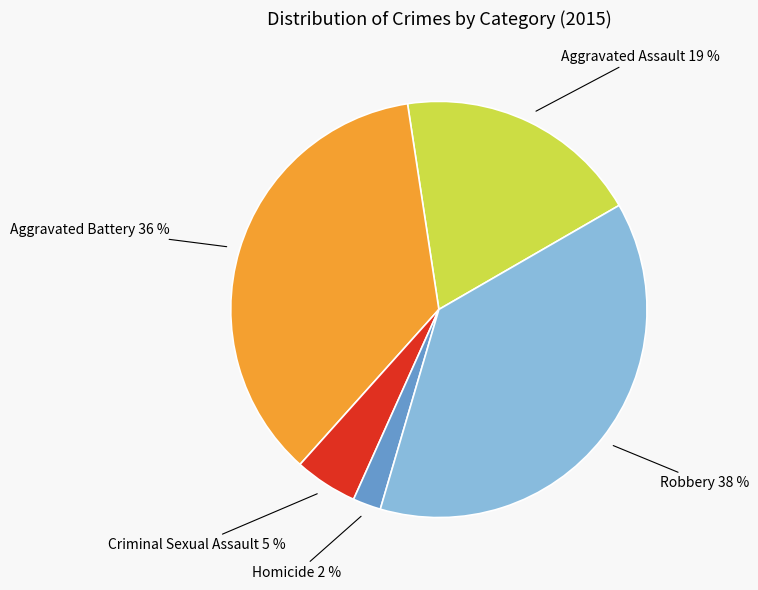

Rank the categories by value from lowest to highest.

Homicide, Criminal Sexual Assault, Aggravated Assault, Aggravated Battery, Robbery